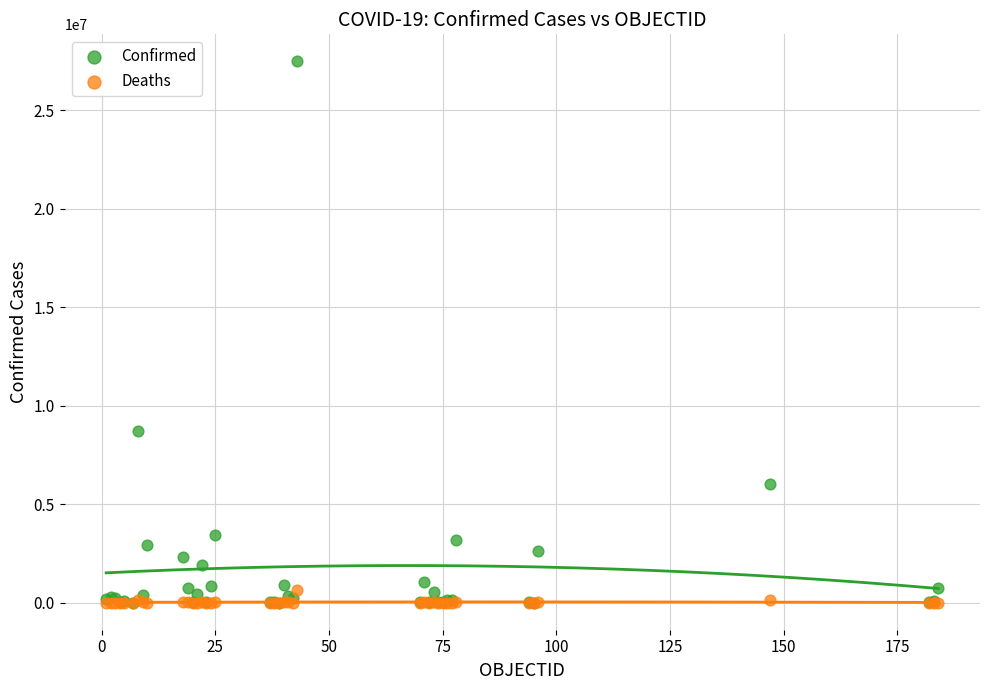

Across all series, what Y value is closest to 13746454?

8734551